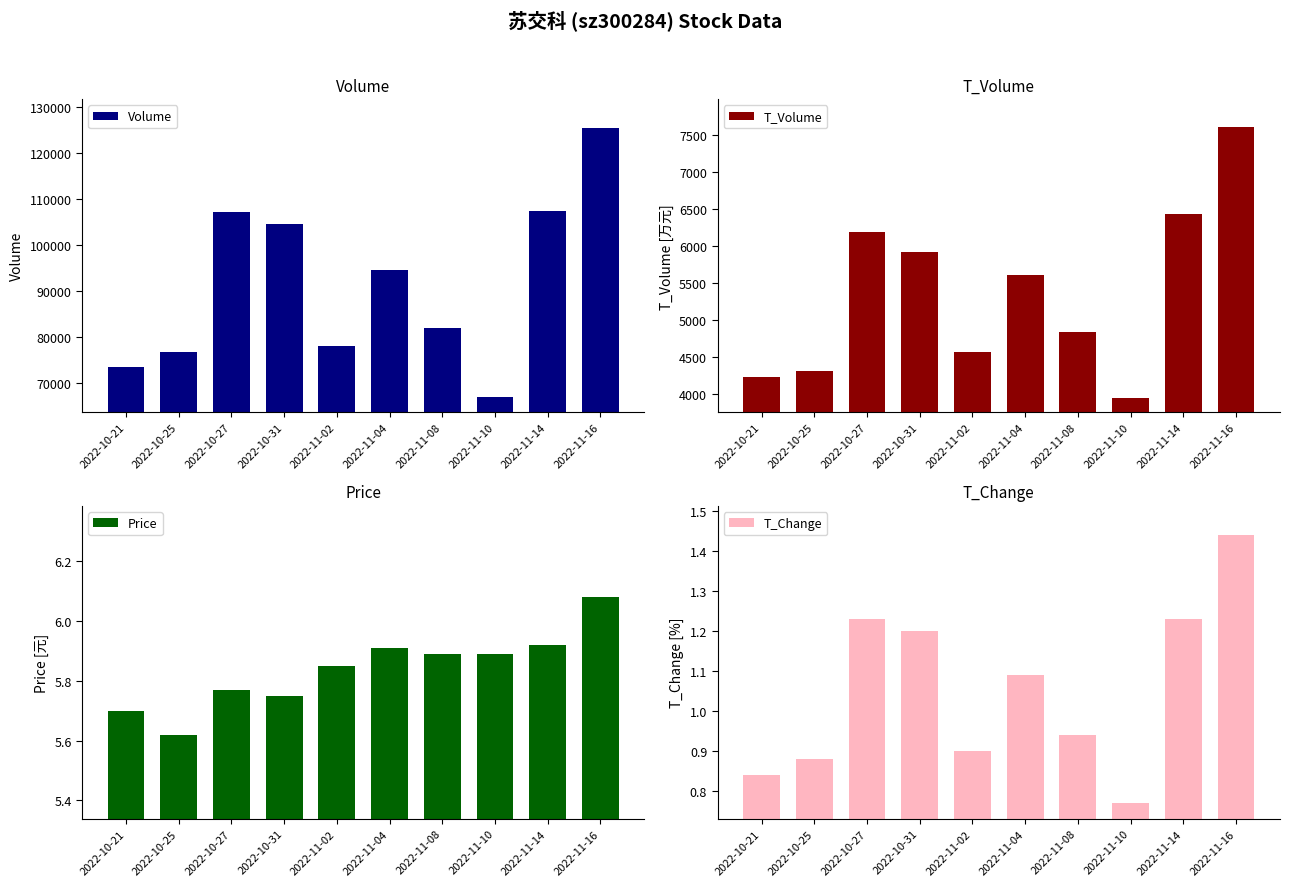

The T_Change series shows 1.1 at 2022-11-04. True or false?

True